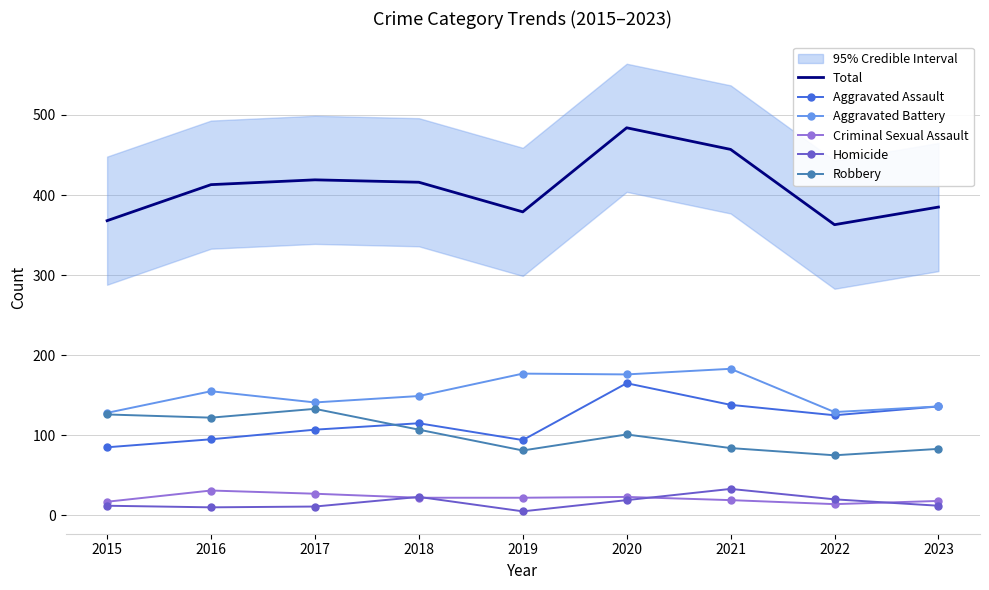

The Aggravated Battery series shows 263 at 2020. True or false?

False